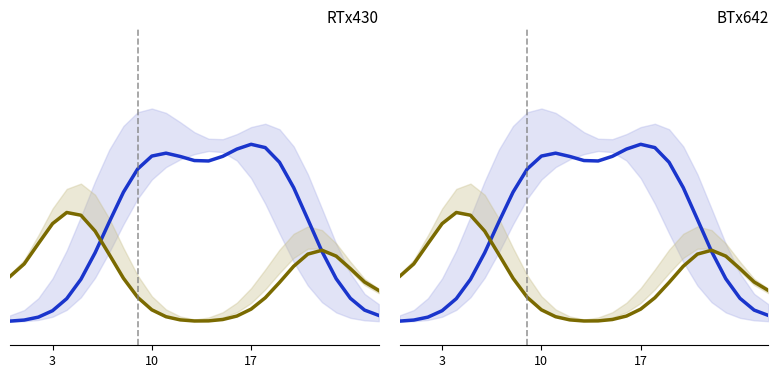

At which category is the sum across all series the highest?

19